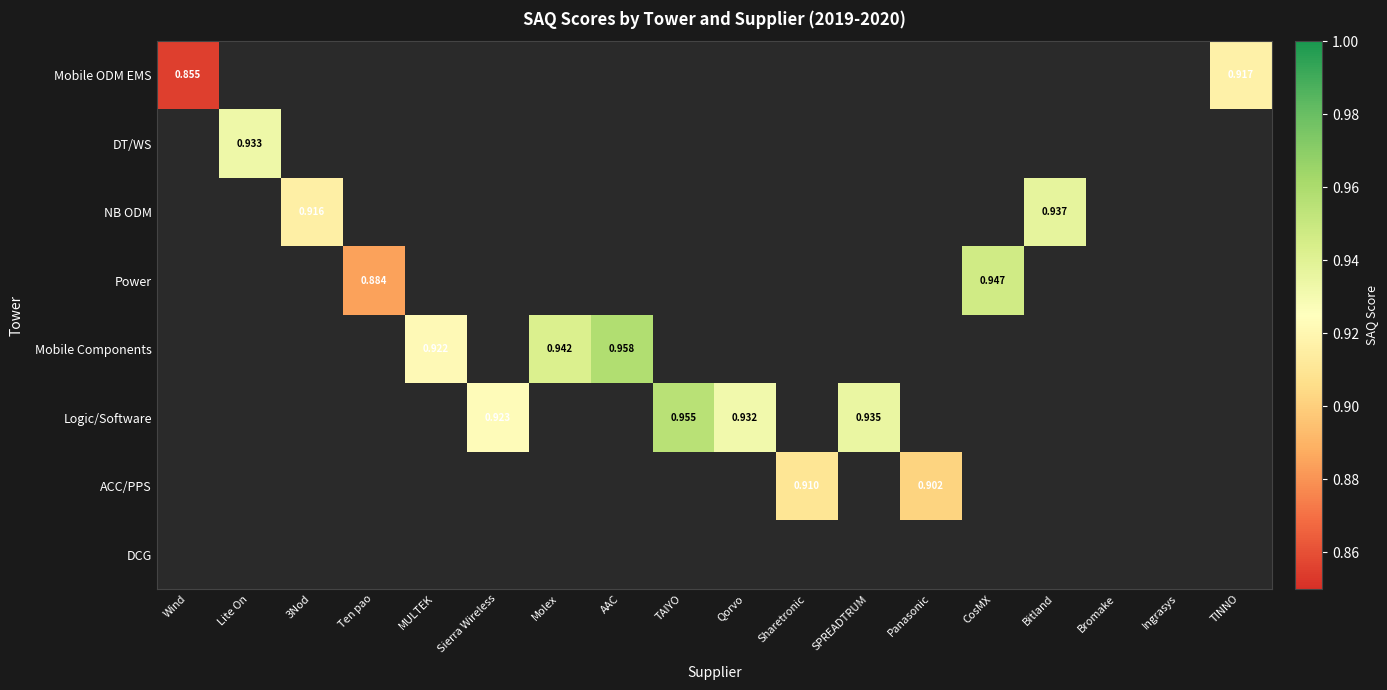

How many data points does each series have?

18